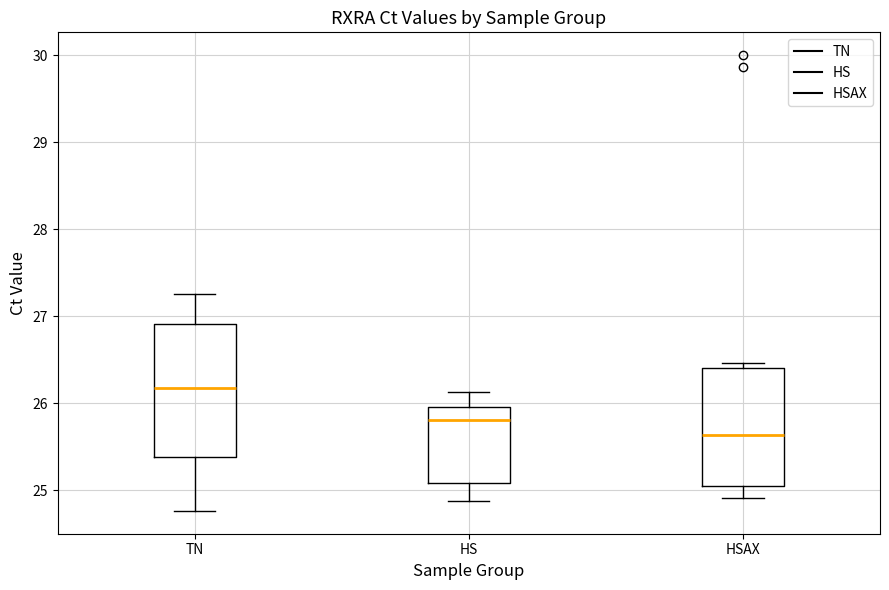

Comparing the boxes themselves (not the whiskers), which one is the tallest?

TN